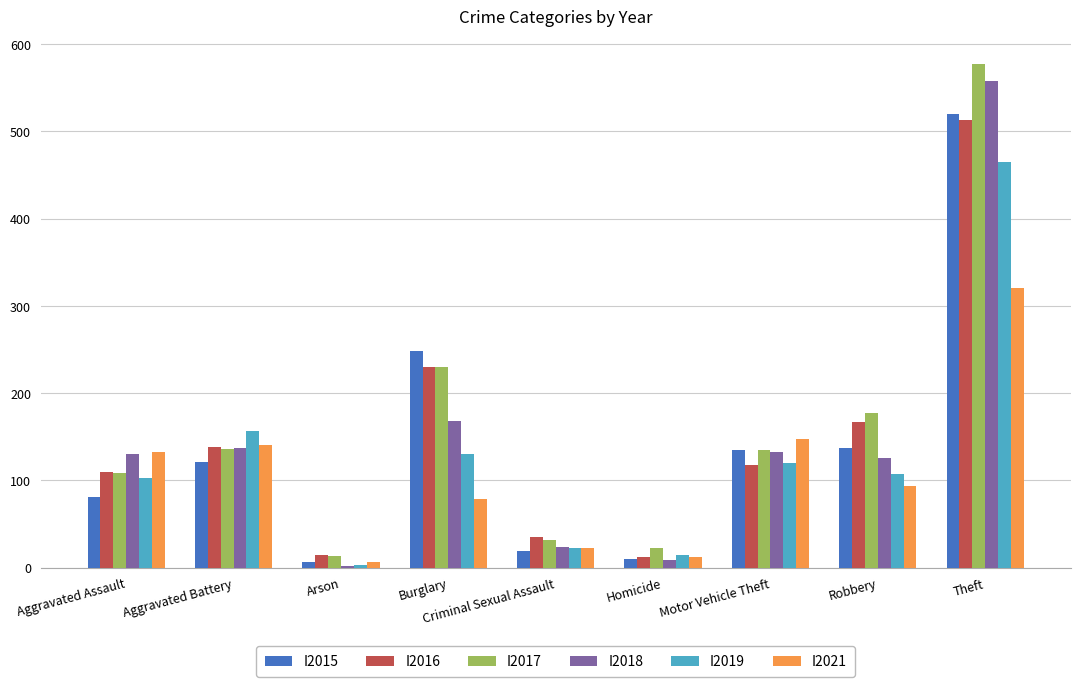

Where is I2018 nearest to the value 280?

Burglary